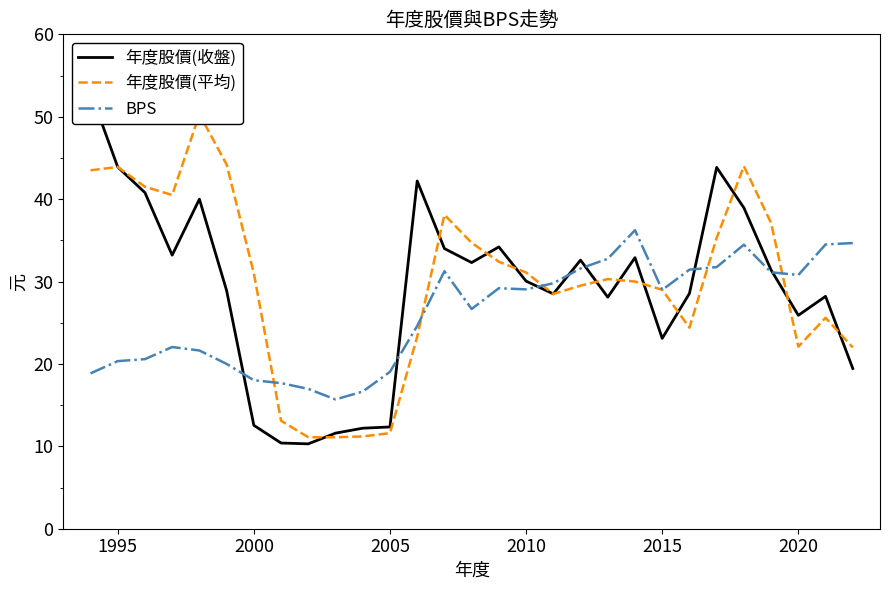

What is the highest value of the BPS series?

36.2